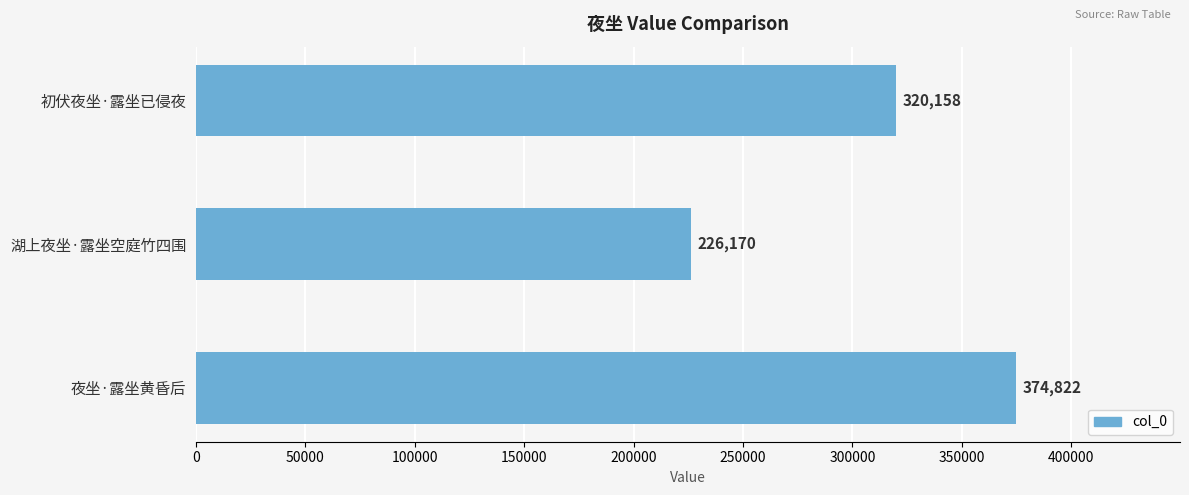

Rank the categories by value from lowest to highest.

湖上夜坐·露坐空庭竹四围, 初伏夜坐·露坐已侵夜, 夜坐·露坐黄昏后